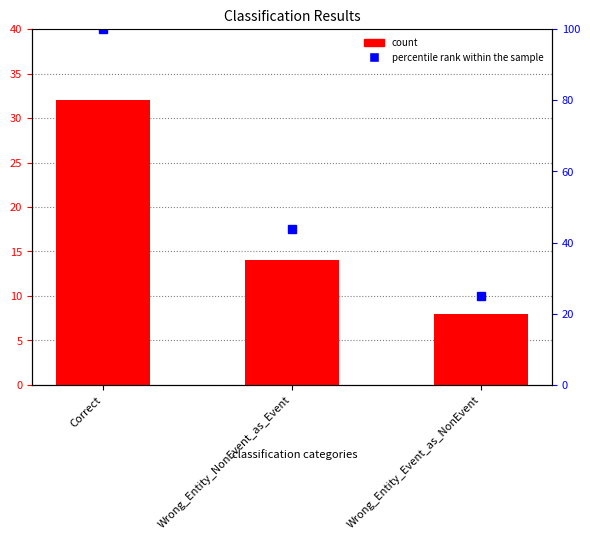

What is the difference between the maximum and minimum values in the count series?

24.0